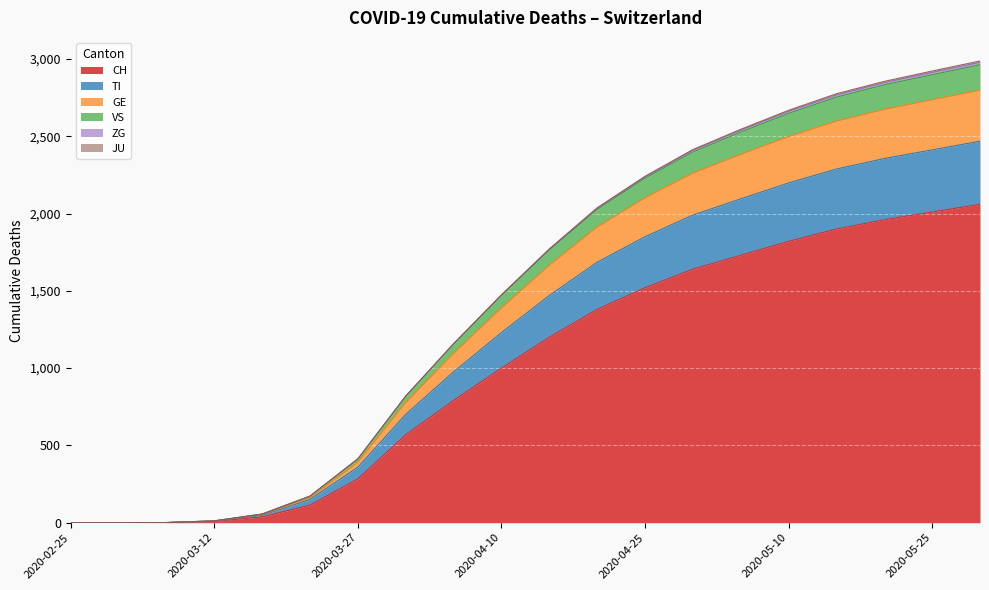

True or false: TI and CH intersect in this chart.

False